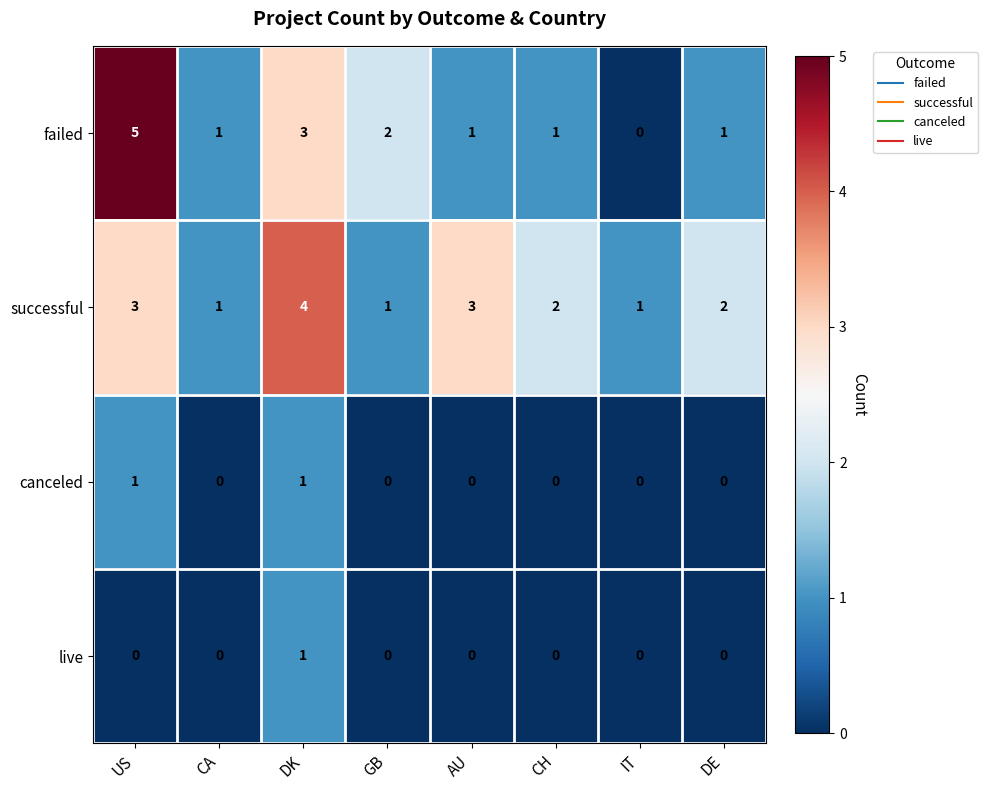

How many failed values are between 1 and 3?

6